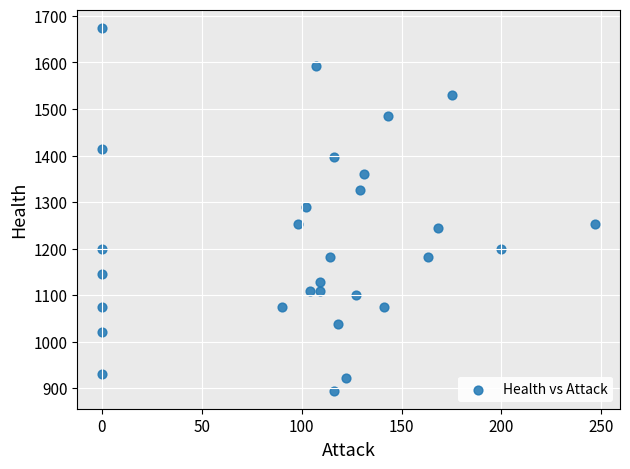

What is the range of X values (max minus min)?

247